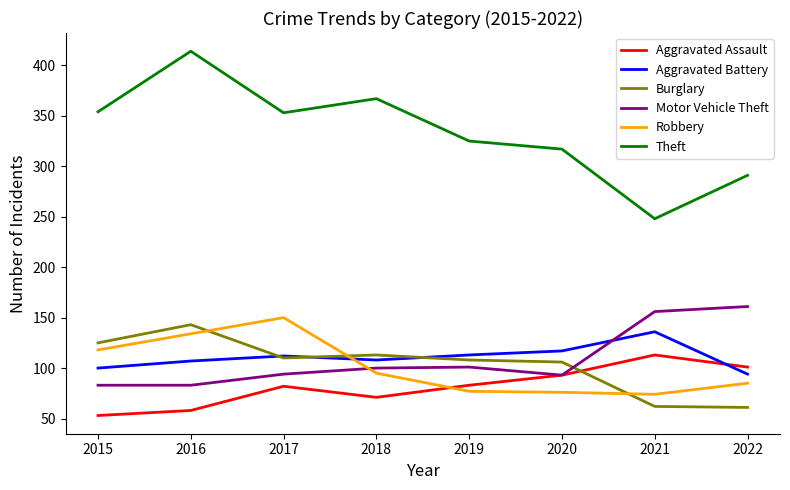

True or false: Robbery and Theft cross at least once.

False